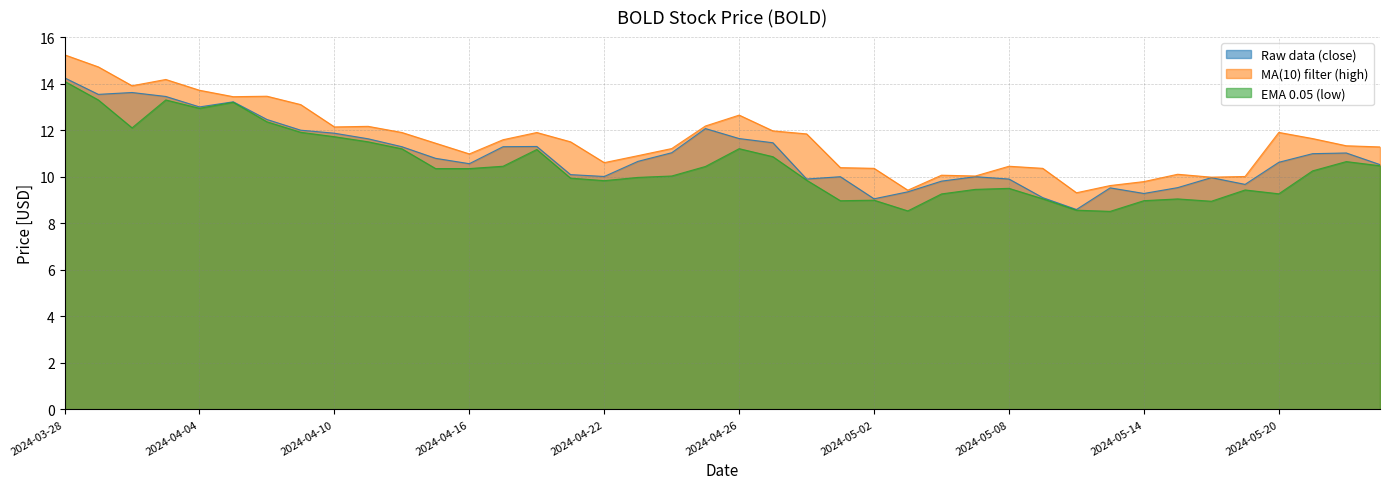

What is the lowest value of the Raw data (close) series?

8.6